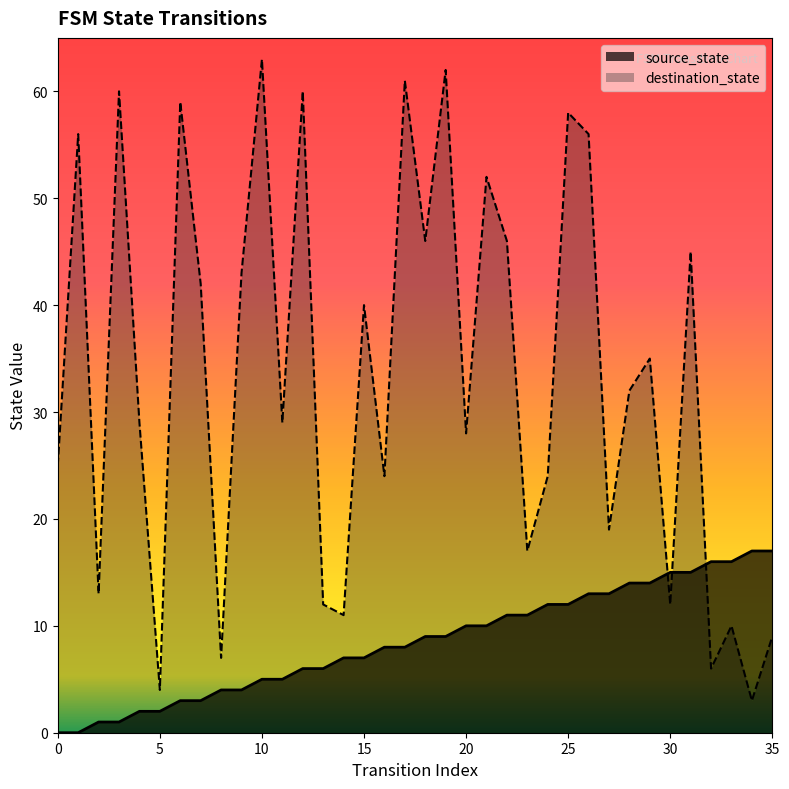

Where is the first local minimum for destination_state?

2